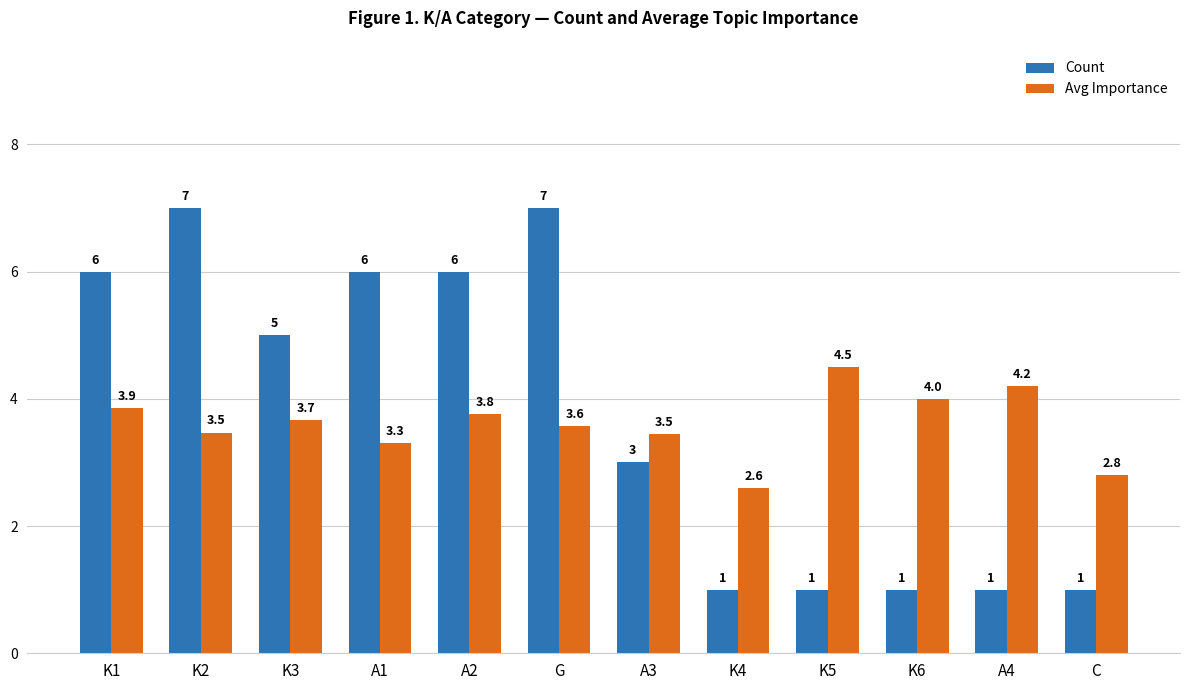

Reading left to right, list all the values displayed in this chart.

Count: K1=6.0	K2=7.0	K3=5.0	A1=6.0	A2=6.0	G=7.0	A3=3.0	K4=1.0	K5=1.0	K6=1.0	A4=1.0	C=1.0
Avg Importance: K1=3.9	K2=3.5	K3=3.7	A1=3.3	A2=3.8	G=3.6	A3=3.5	K4=2.6	K5=4.5	K6=4.0	A4=4.2	C=2.8